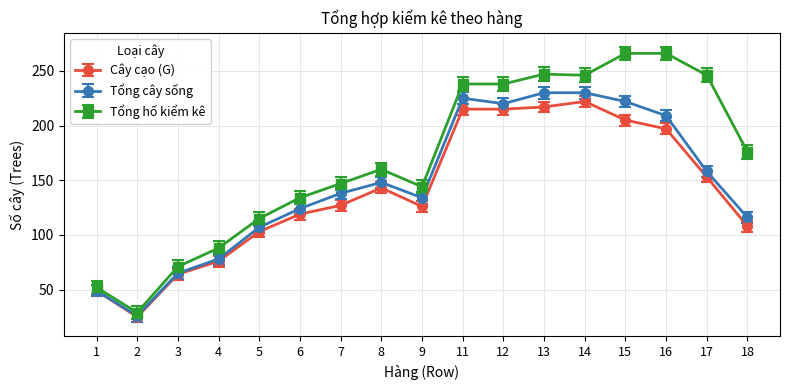

At how many categories does at least one series exceed 37?

16